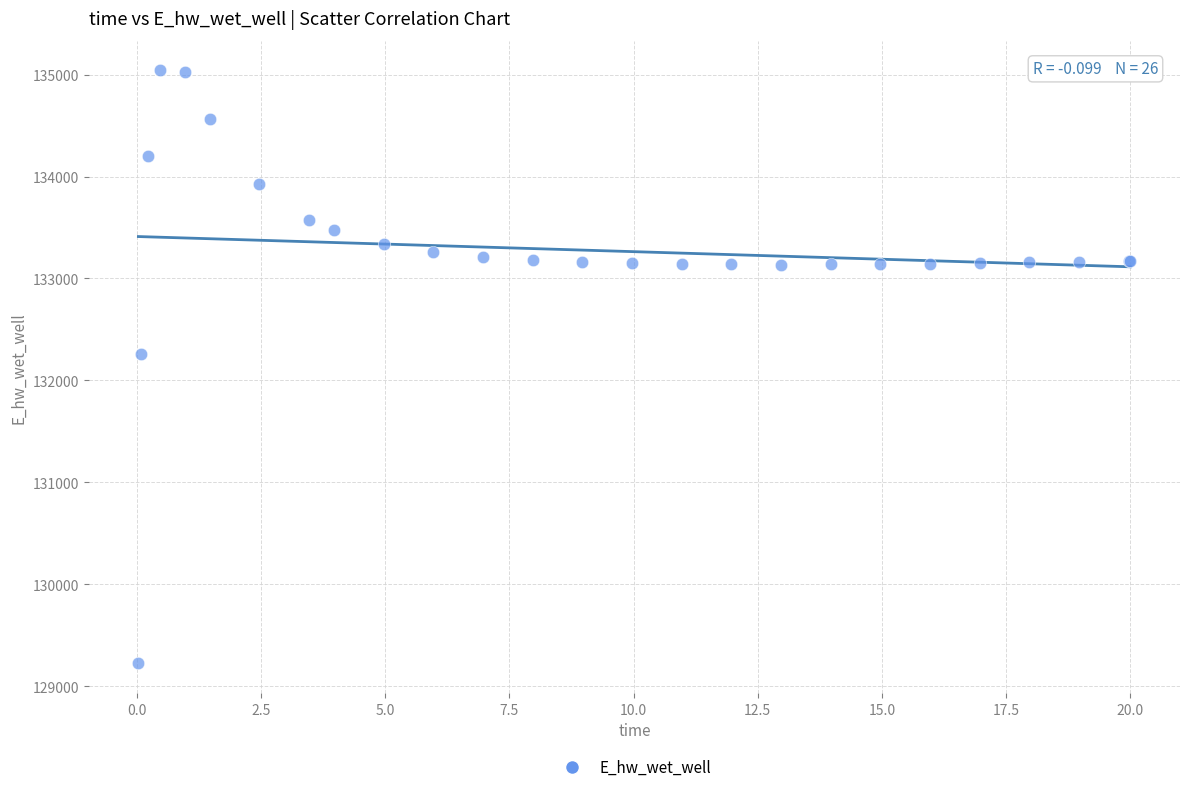

What Y value in the scatter plot is closest to 132132?

132259.7